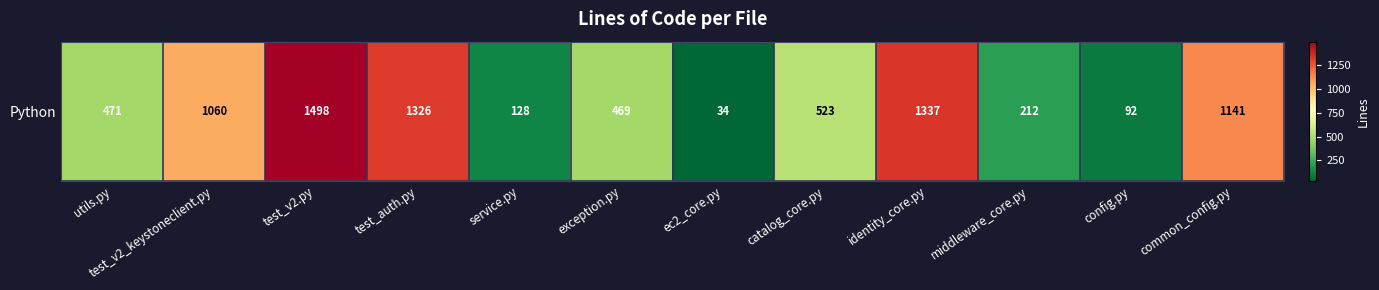

Rank the categories by value from lowest to highest.

ec2_core.py, config.py, service.py, middleware_core.py, exception.py, utils.py, catalog_core.py, test_v2_keystoneclient.py, common_config.py, test_auth.py, identity_core.py, test_v2.py